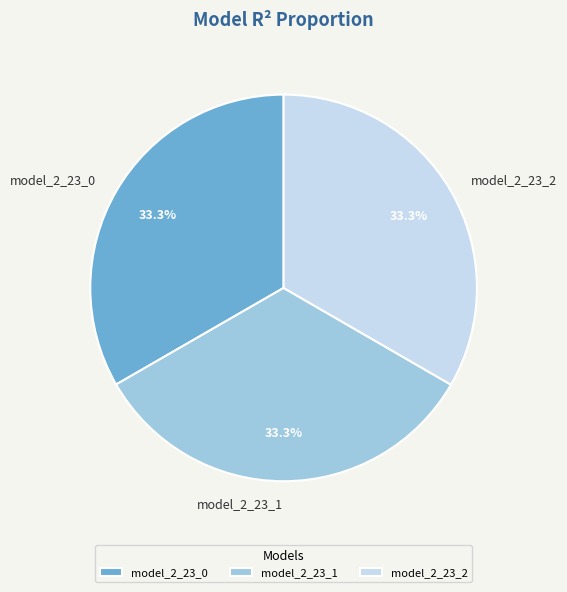

Does model_2_23_1 represent more than half of the total?

No